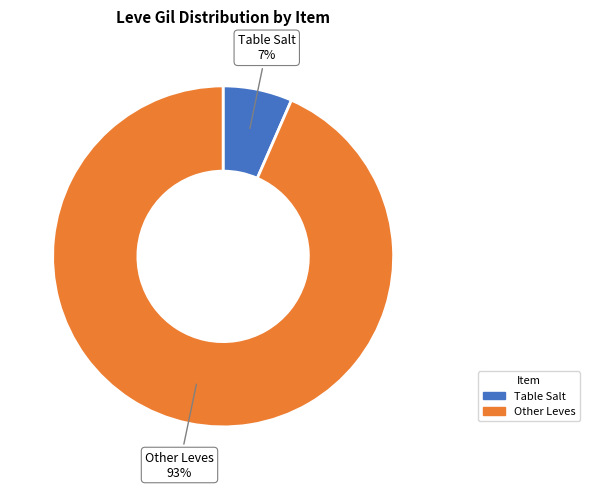

How many segments does this pie chart have?

2